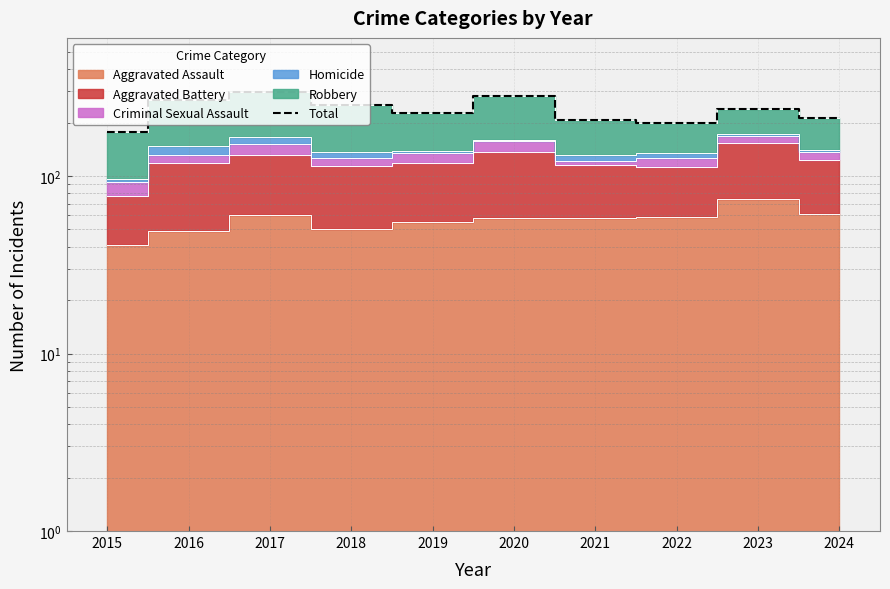

Reading right to left, what are all the values shown in this chart?

2024=213	2023=239	2022=198	2021=206	2020=281	2019=226	2018=251	2017=296	2016=267	2015=177